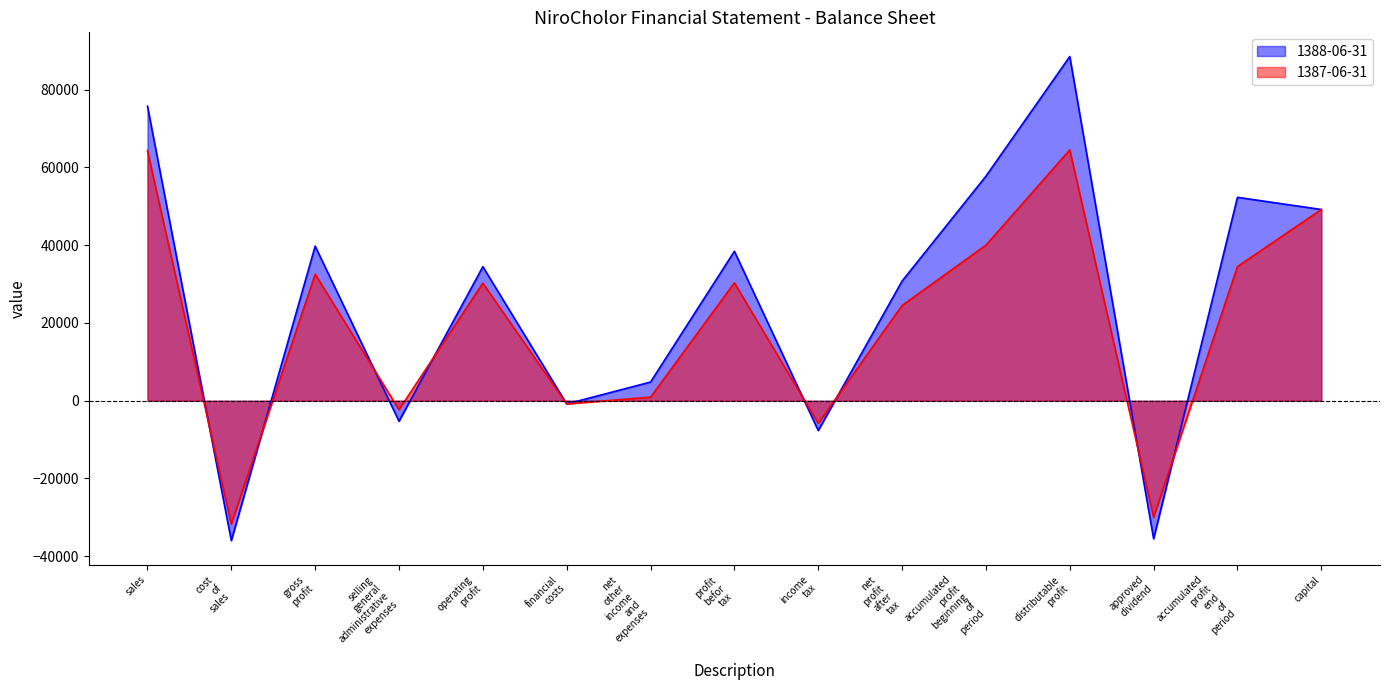

Reading left to right, extract all data points from this chart.

1388-06-31: 75739	-35984	39755	-5281	34474	-834	4800	38440	-7670	30770	57751	88521	-35508	52313	49180
1387-06-31: 64300	-31757	32543	-2309	30234	-833	918	30319	-5828	24491	40000	64491	-30000	34491	49180